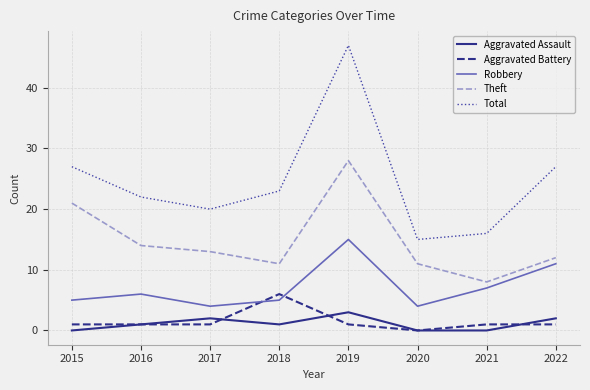

True or false: Aggravated Battery and Theft cross at least once.

False